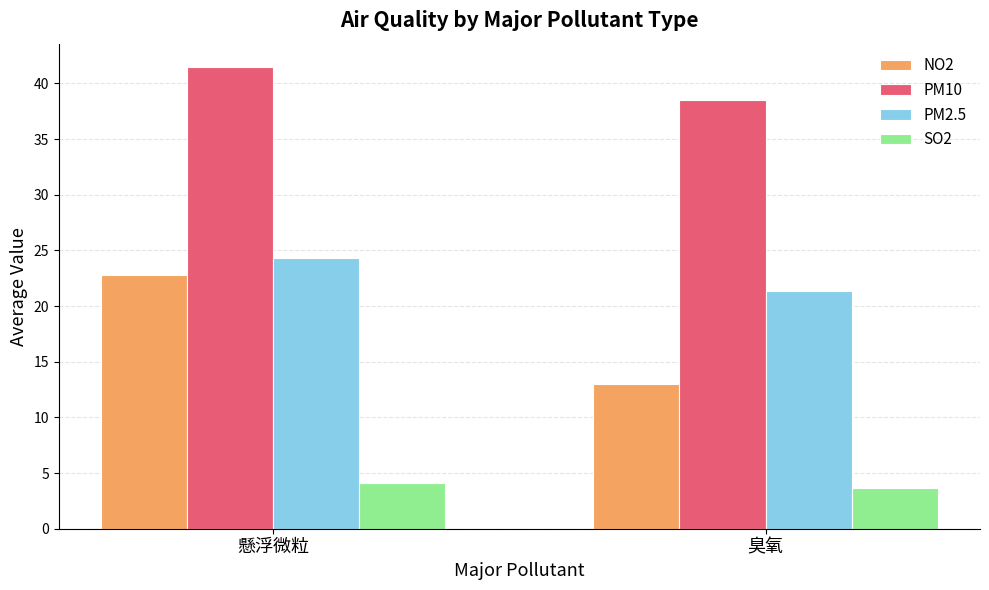

What is the sum of all PM2.5 values?

45.7